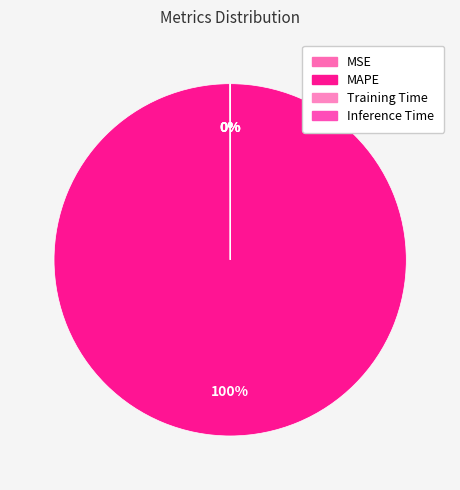

How many segments does this pie chart have?

4